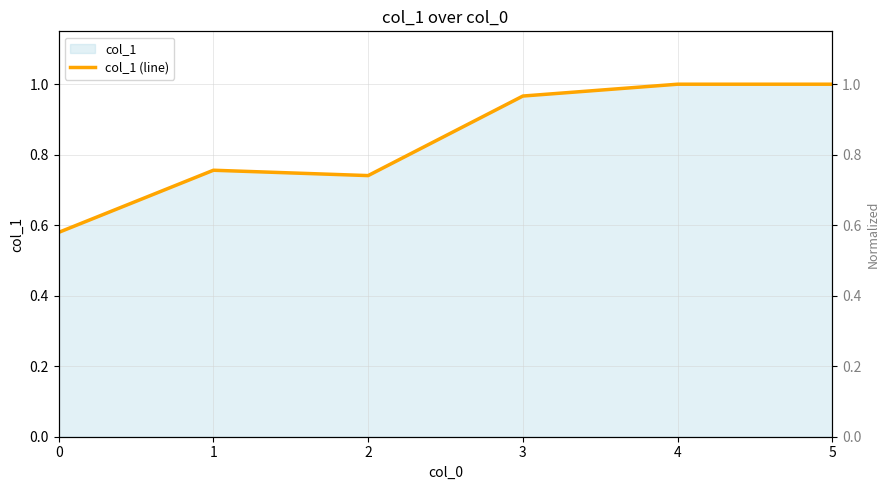

Which label corresponds to the largest value in the chart?

4